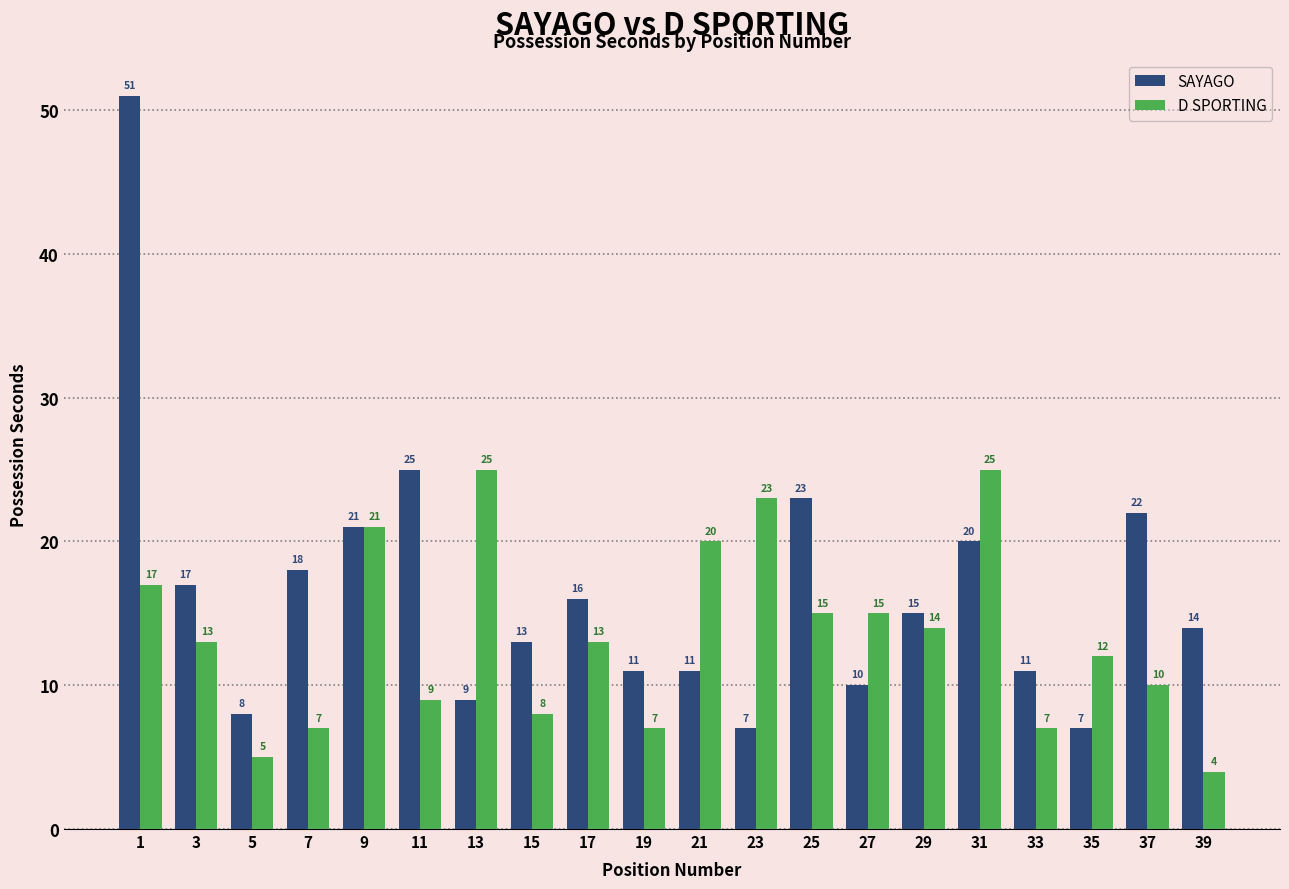

Reading right to left, transcribe all the data shown in this chart.

SAYAGO: 14	22	7	11	20	15	10	23	7	11	11	16	13	9	25	21	18	8	17	51
D SPORTING: 4	10	12	7	25	14	15	15	23	20	7	13	8	25	9	21	7	5	13	17